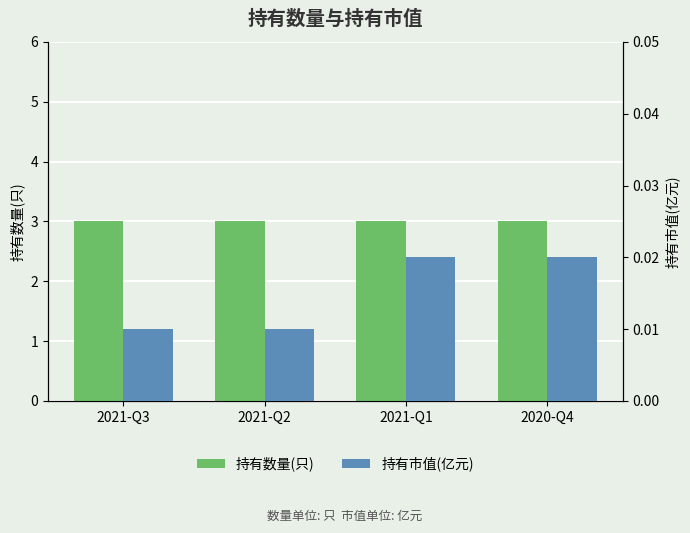

The 持有市值(亿元) series shows 0.0 at 2020-Q4. True or false?

True